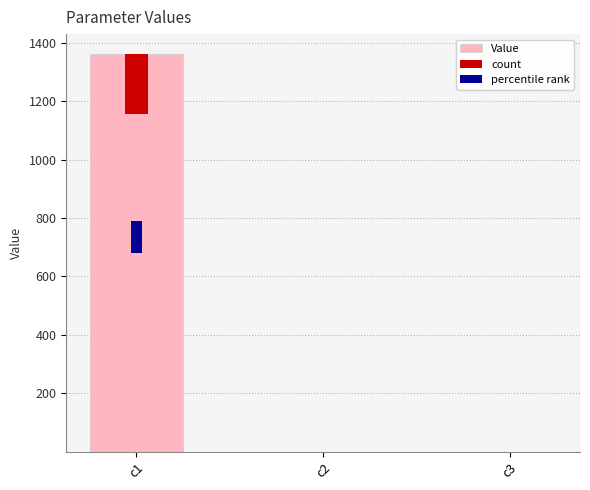

Reading left to right, transcribe all the data shown in this chart.

c1=1361.9	c2=0.0	c3=0.1